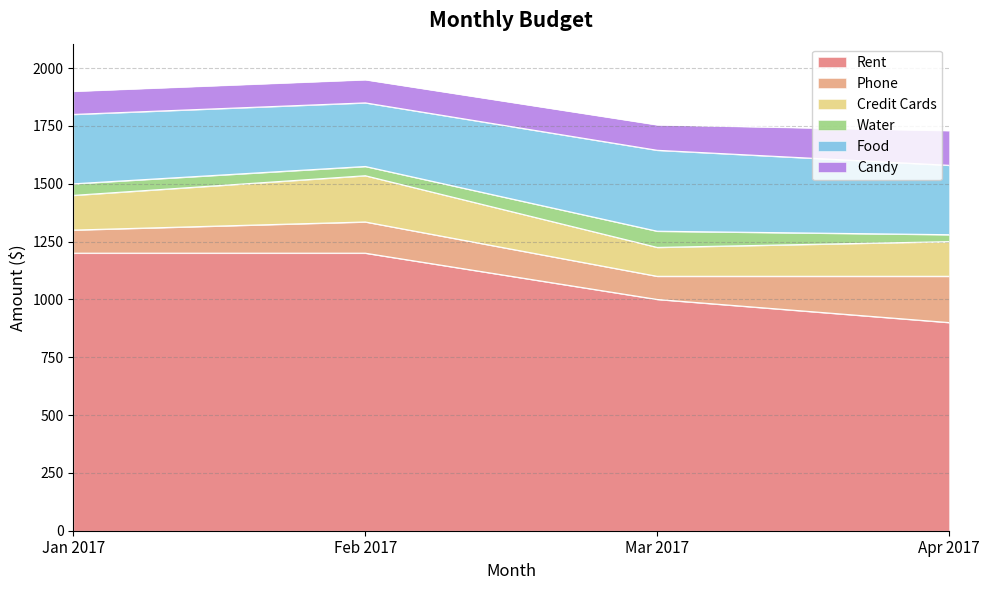

The value of Feb 2017 at Rent is 1200. True or false?

True